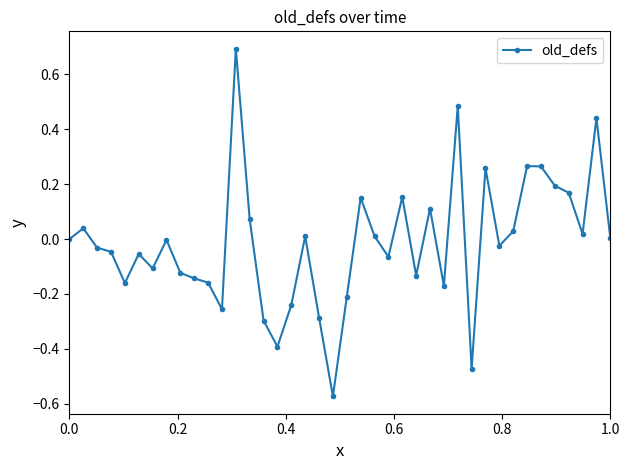

What is the greatest value displayed?

0.7